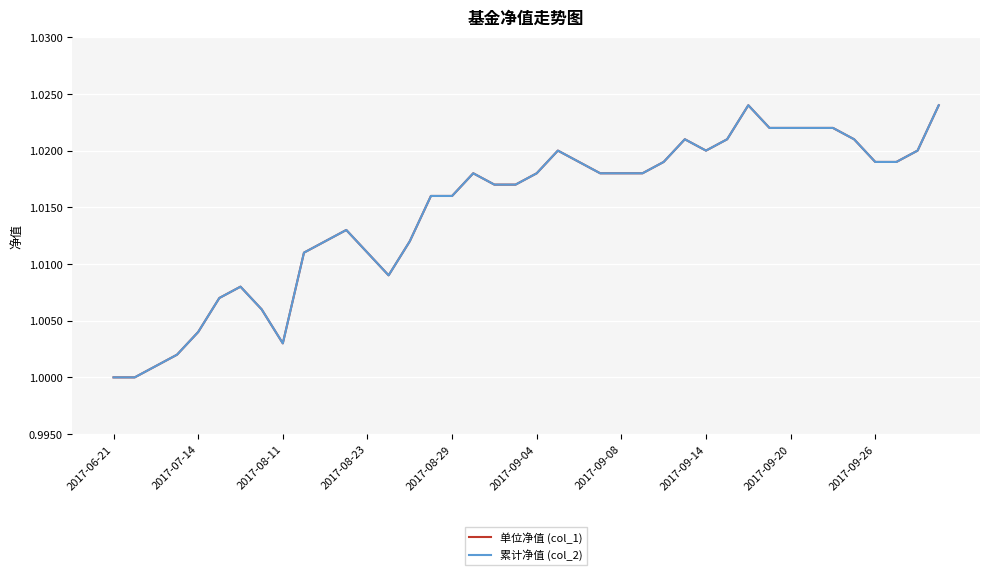

Does the chart display data point markers on the line(s)?

No